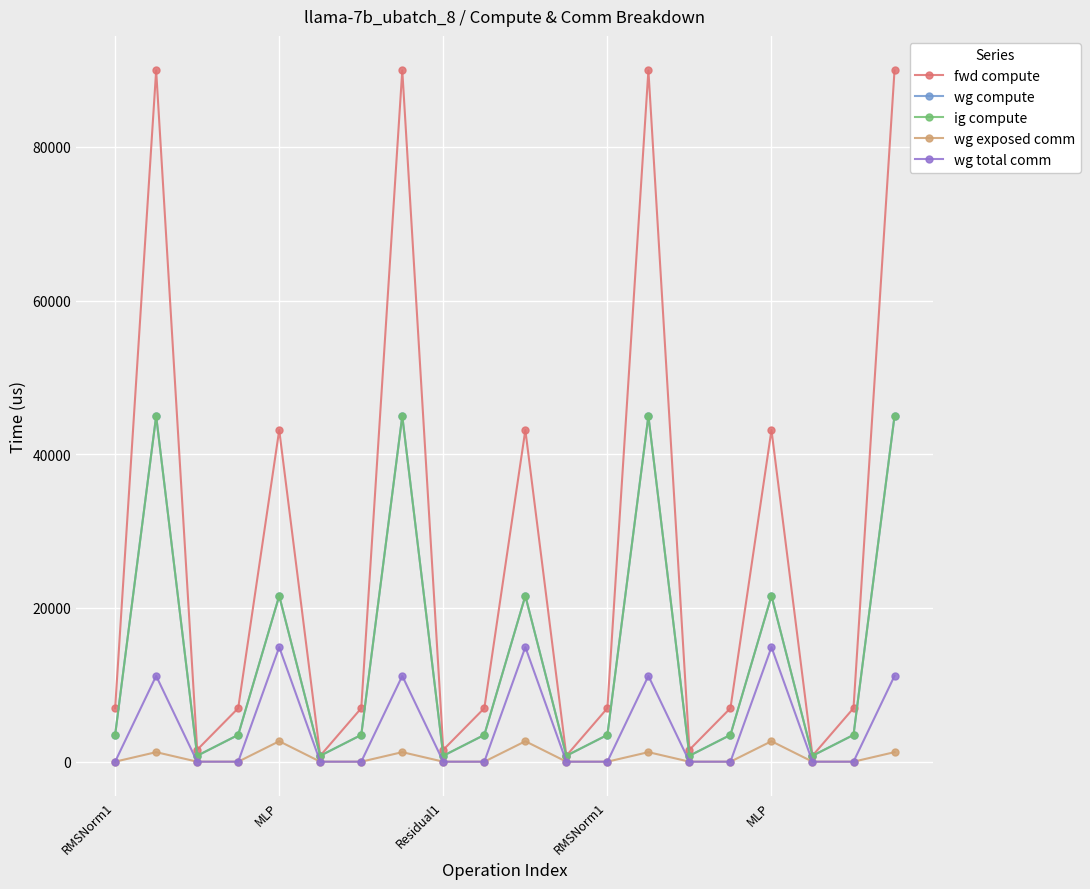

Is this an area chart (filled region under the line)?

No